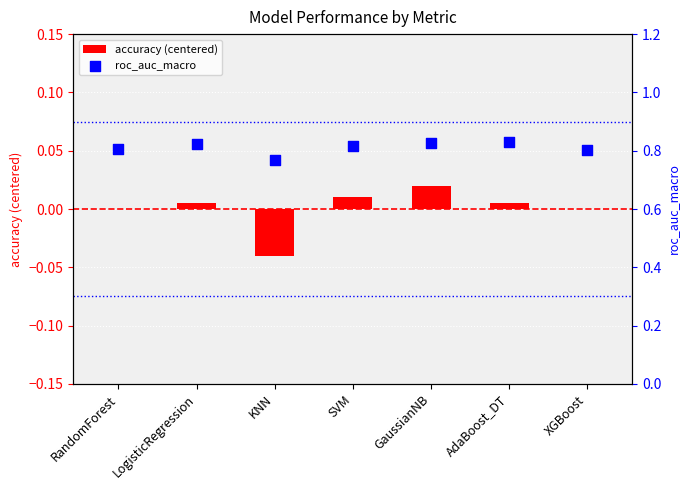

Which series contains the lowest Y value?

accuracy (centered)